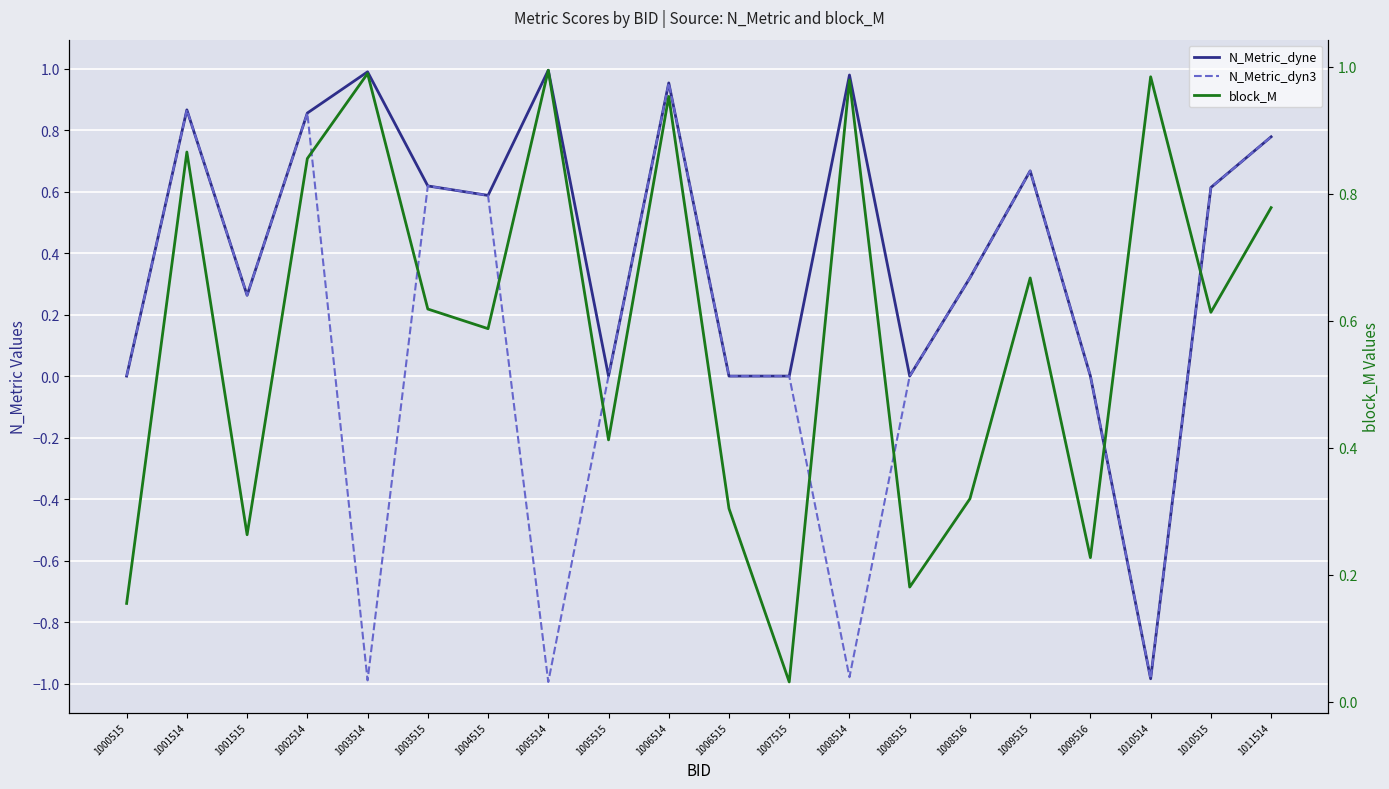

Reading left to right, transcribe all the data shown in this chart.

N_Metric_dyne: 1000515=0.0	1001514=0.9	1001515=0.3	1002514=0.9	1003514=1.0	1003515=0.6	1004515=0.6	1005514=1.0	1005515=0.0	1006514=1.0	1006515=0.0	1007515=0.0	1008514=1.0	1008515=0.0	1008516=0.3	1009515=0.7	1009516=0.0	1010514=-1.0	1010515=0.6	1011514=0.8
N_Metric_dyn3: 1000515=0.0	1001514=0.9	1001515=0.3	1002514=0.9	1003514=-1.0	1003515=0.6	1004515=0.6	1005514=-1.0	1005515=0.0	1006514=1.0	1006515=0.0	1007515=0.0	1008514=-1.0	1008515=0.0	1008516=0.3	1009515=0.7	1009516=0.0	1010514=-1.0	1010515=0.6	1011514=0.8
block_M: 1000515=0.2	1001514=0.9	1001515=0.3	1002514=0.9	1003514=1.0	1003515=0.6	1004515=0.6	1005514=1.0	1005515=0.4	1006514=1.0	1006515=0.3	1007515=0.0	1008514=1.0	1008515=0.2	1008516=0.3	1009515=0.7	1009516=0.2	1010514=1.0	1010515=0.6	1011514=0.8